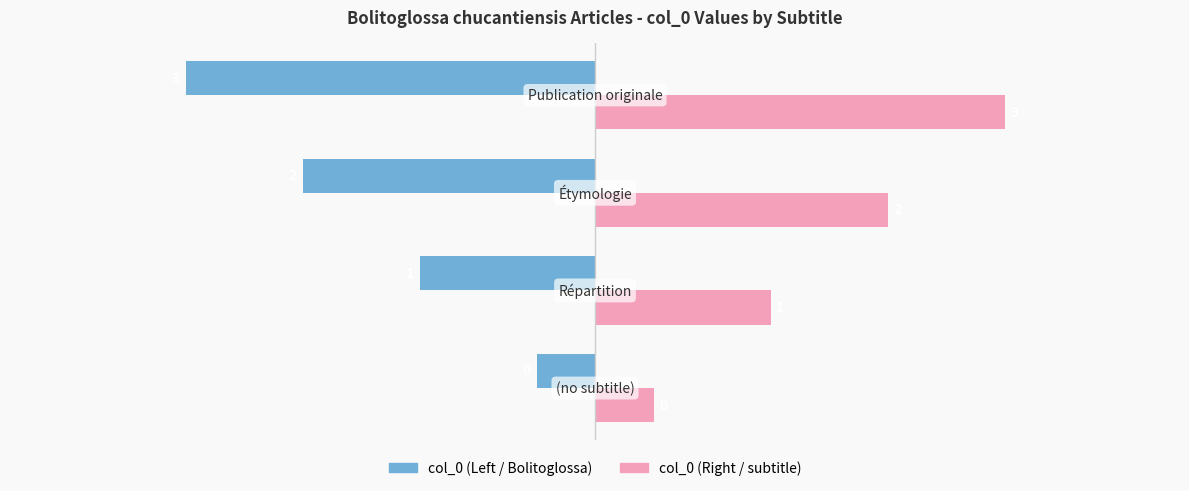

What are all the series names shown in the legend?

col_0 (Left / Bolitoglossa), col_0 (Right / subtitle)